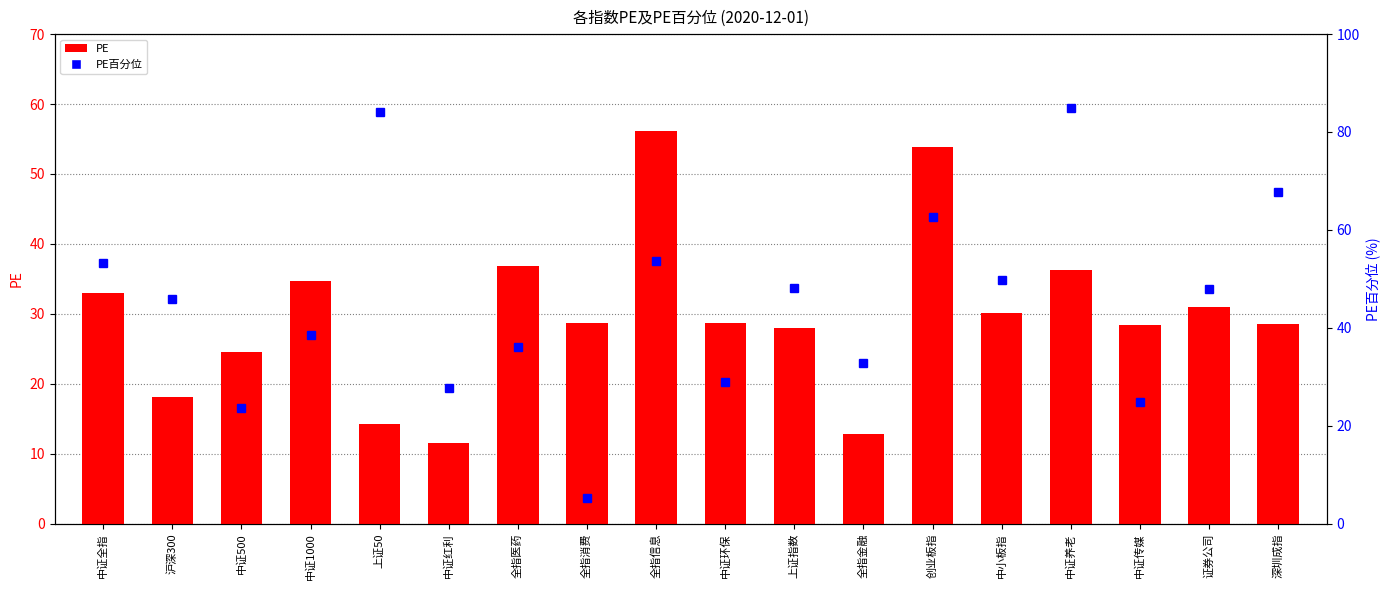

What are all the series names shown in the legend?

PE, PE百分位